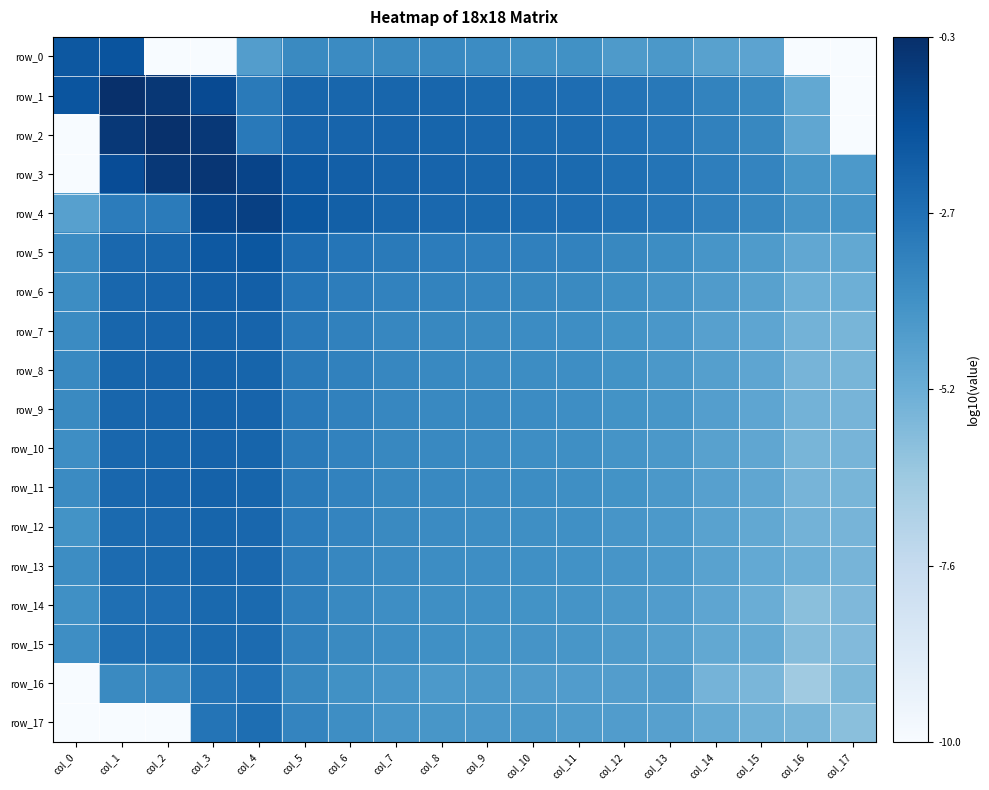

What is the minimum value for row_13?

-5.4